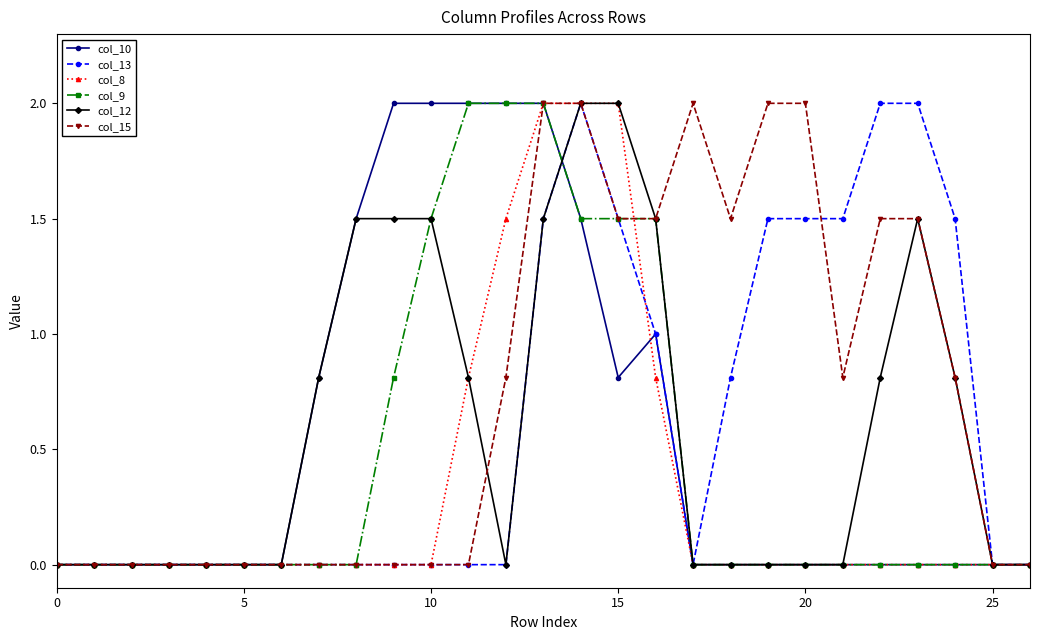

What is the maximum value shown in the chart?

2.0